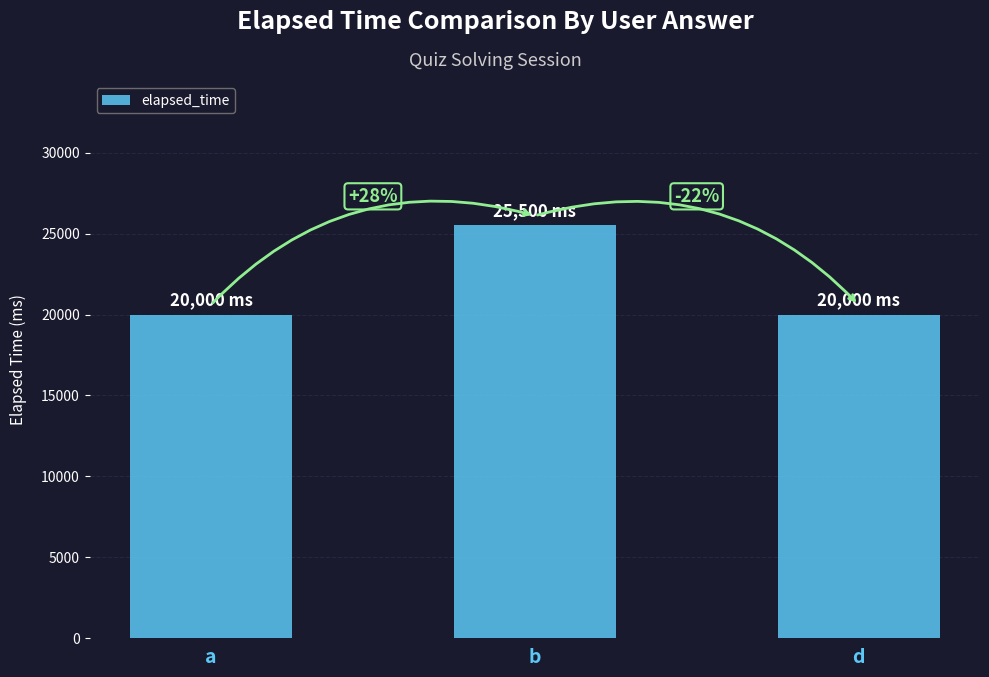

Reading right to left, list all the values displayed in this chart.

d=20000	b=25500	a=20000